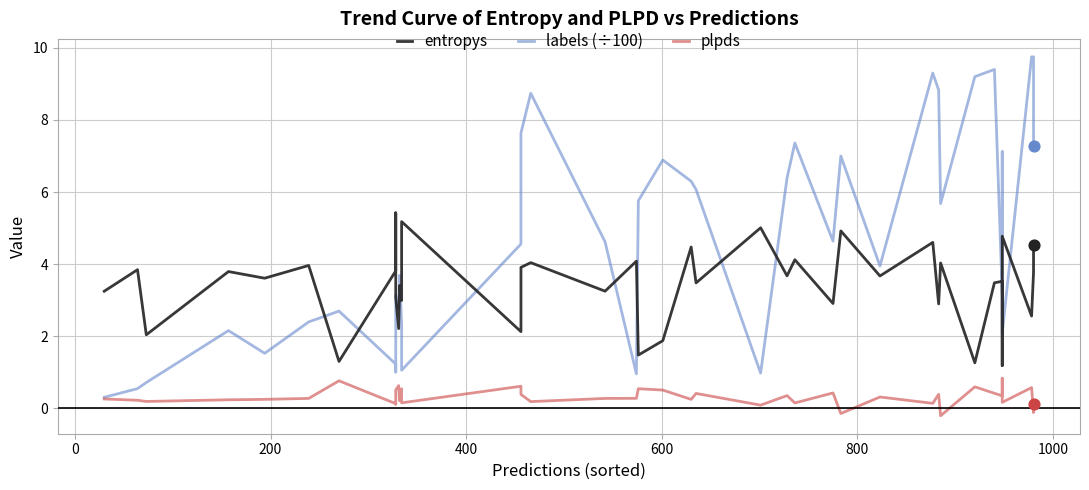

Which series reaches the maximum Y coordinate?

labels (÷100)